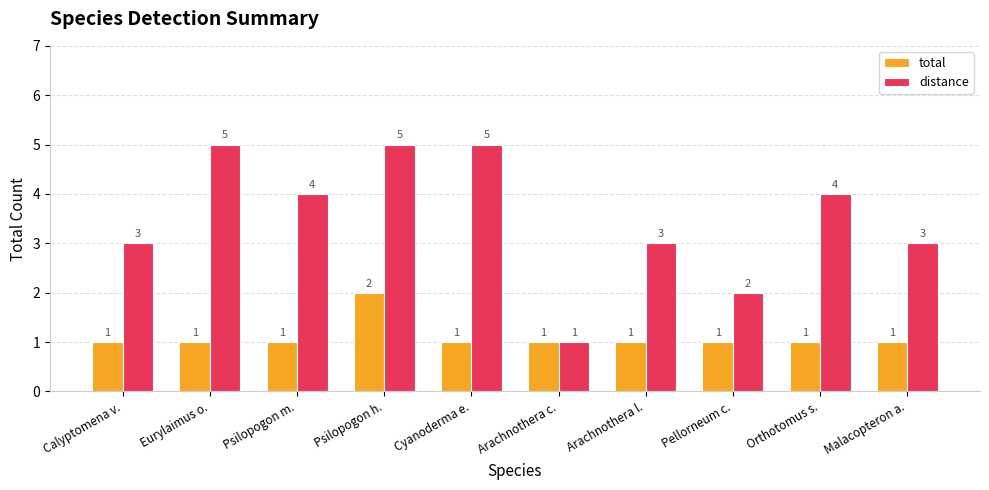

What is the value of the distance bar at the 4th from the left?

5